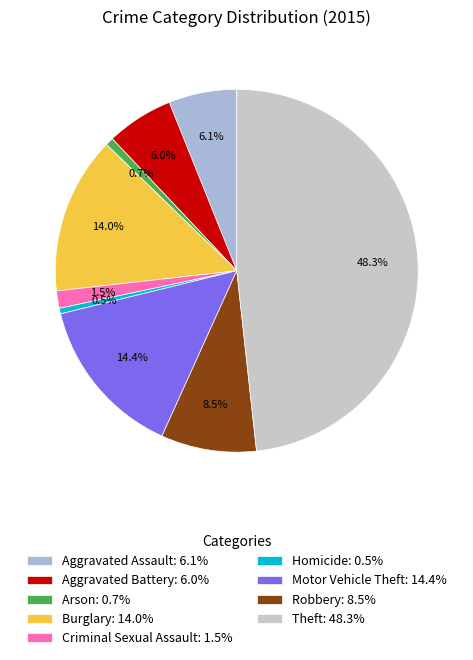

To the nearest percent, what is the difference between the largest and smallest slice percentages?

48%